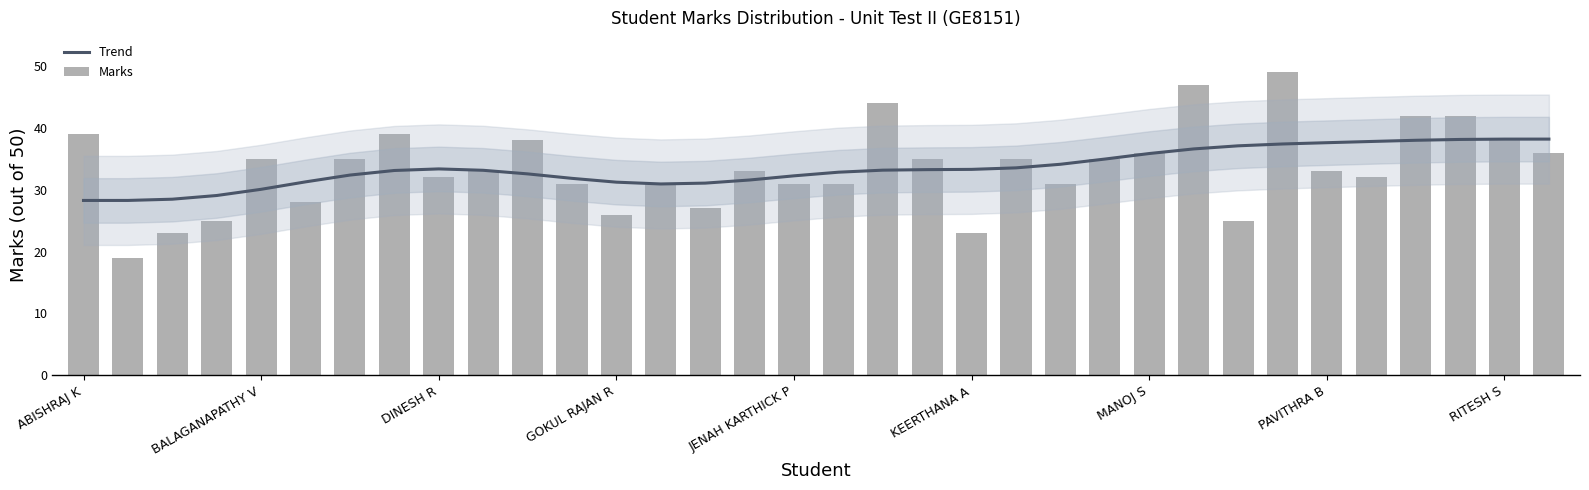

Is the value of Marks at KEERTHANA A greater than the value of Trend at MANOJ S?

No